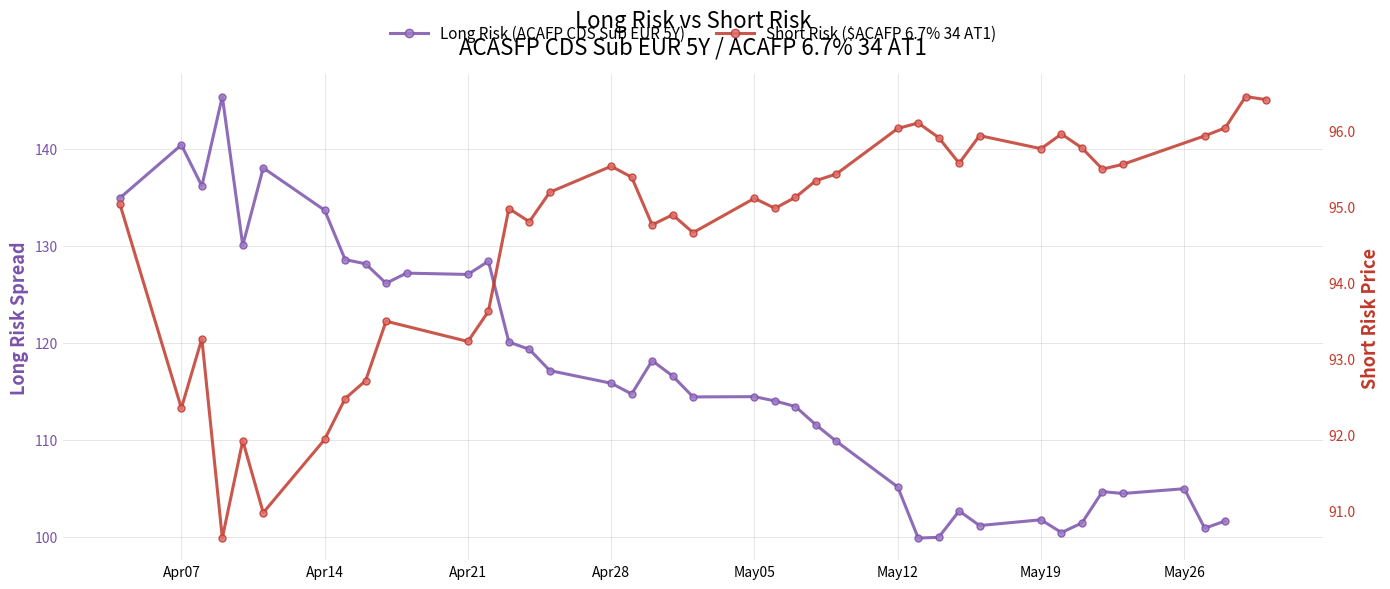

How many lines are shown in the chart?

2